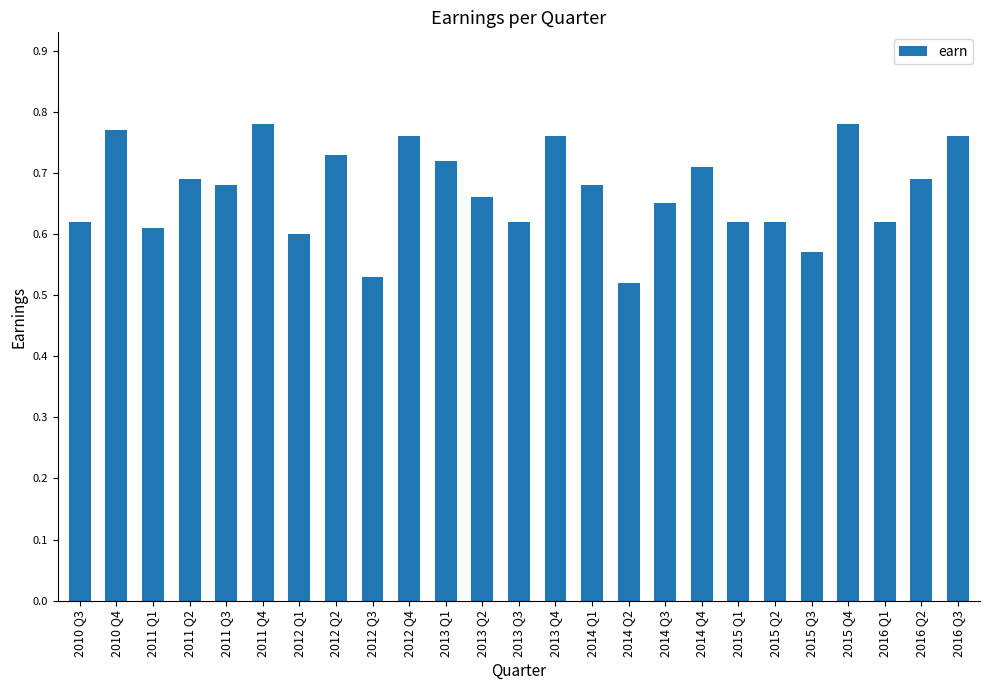

What is the change in value from 2010 Q3 to 2011 Q2?

+0.1